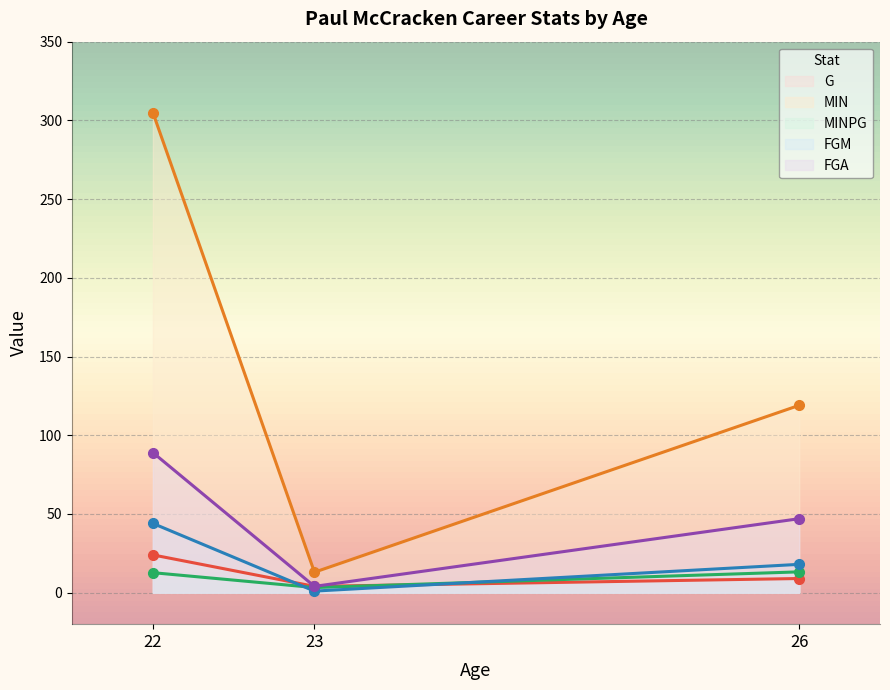

Between 23 and 26, which series saw the biggest shift?

MIN